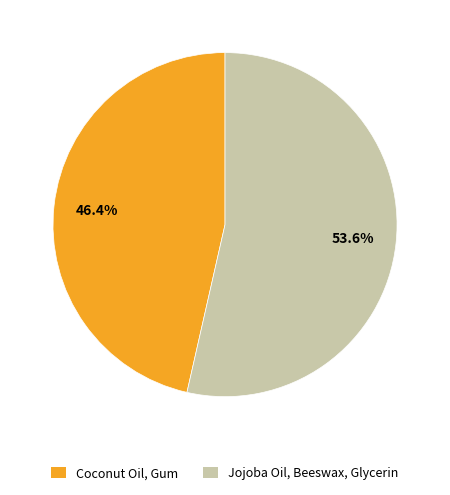

Which category has the biggest portion of the pie?

Jojoba Oil, Beeswax, Glycerin